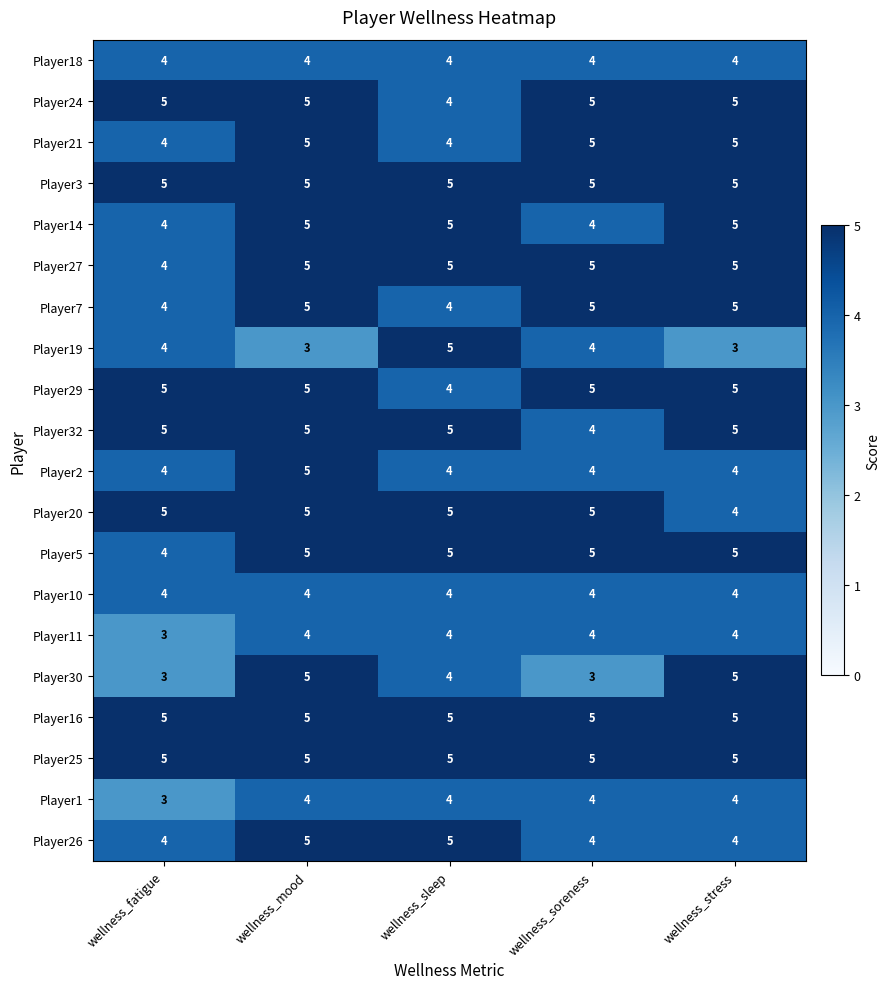

Which series changed the most between wellness_soreness and wellness_stress?

Player30